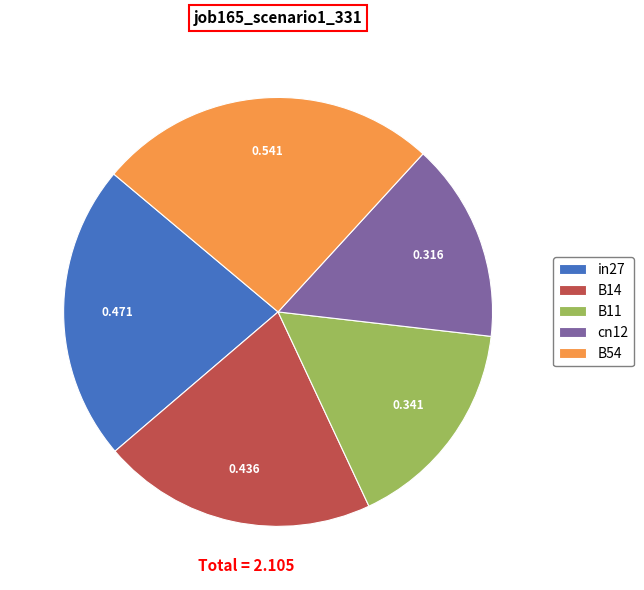

Does in27 represent more than half of the total?

No